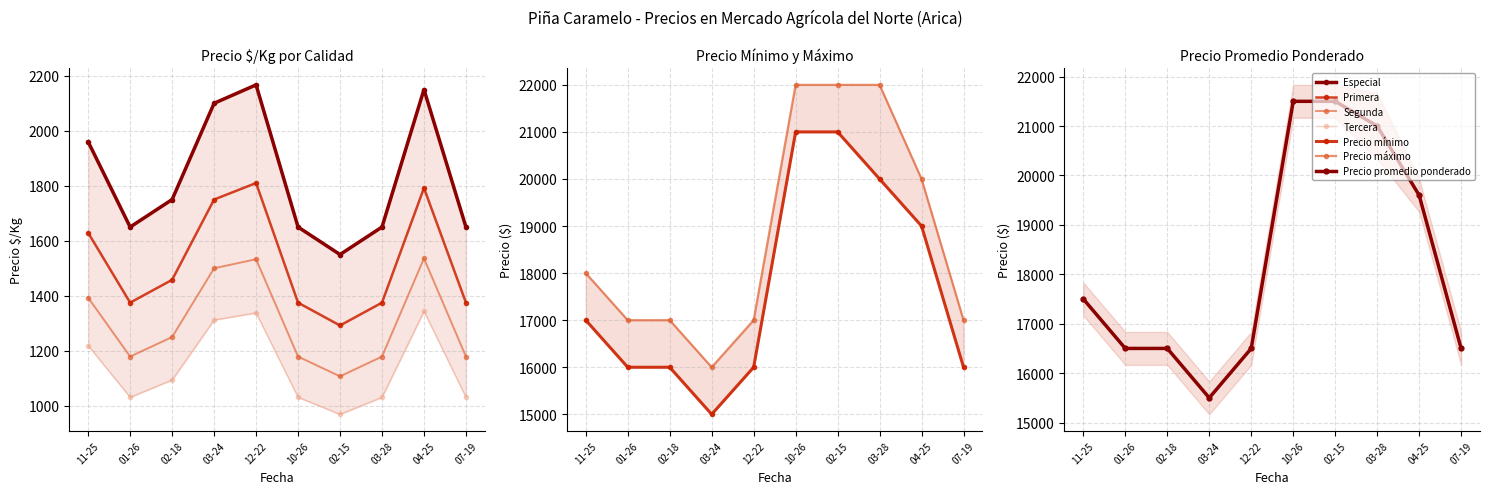

Reading right to left, transcribe all the data shown in this chart.

Especial: 1650	2150	1650	1550	1650	2167	2100	1750	1650	1960
Primera: 1375	1792	1375	1292	1375	1810	1750	1458	1375	1629
Segunda: 1179	1536	1179	1107	1179	1533	1500	1250	1179	1393
Tercera: 1031	1344	1031	969	1031	1338	1312	1094	1031	1219